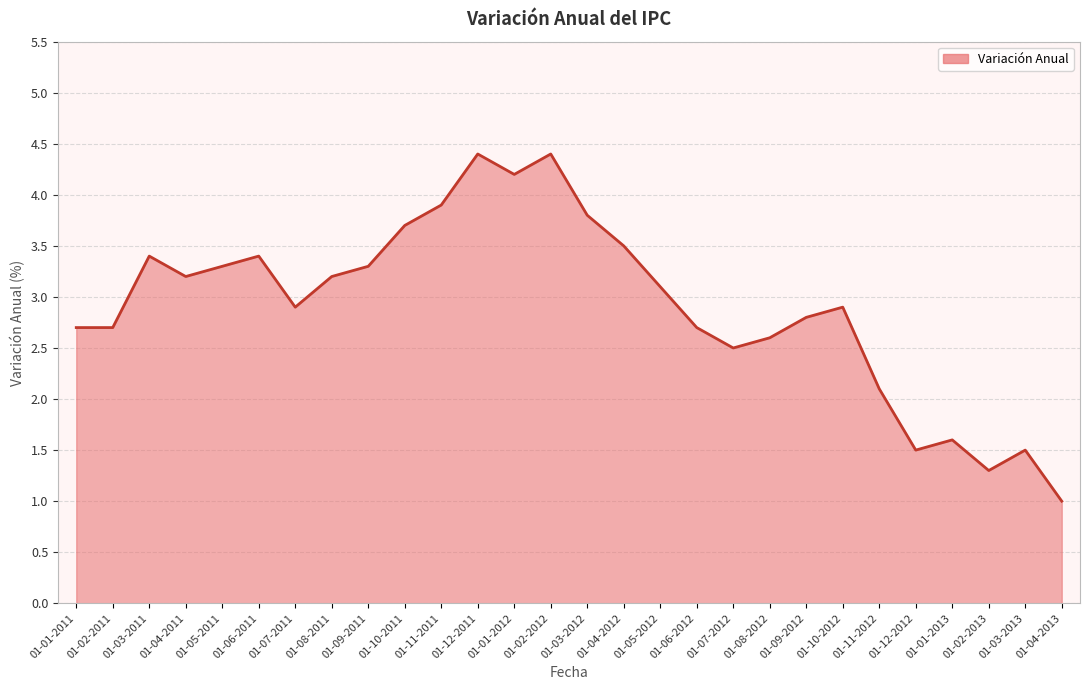

How many lines are shown in the chart?

1